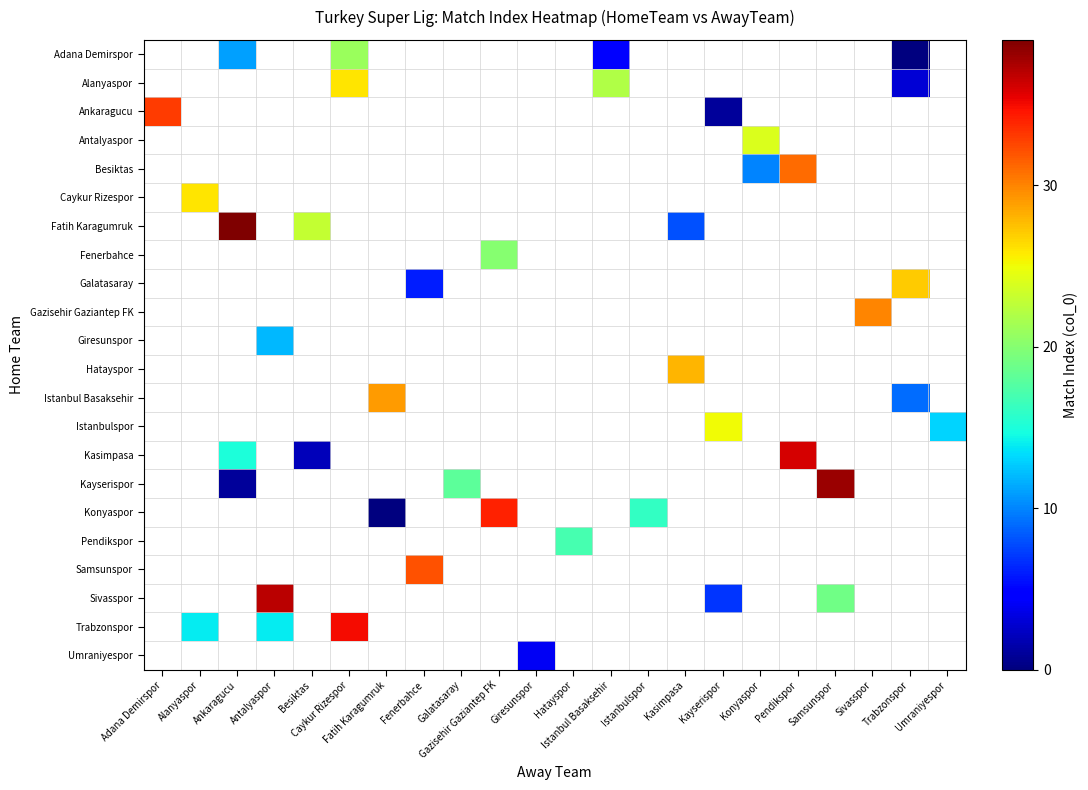

Between Istanbul Basaksehir and Galatasaray, which is larger?

Galatasaray